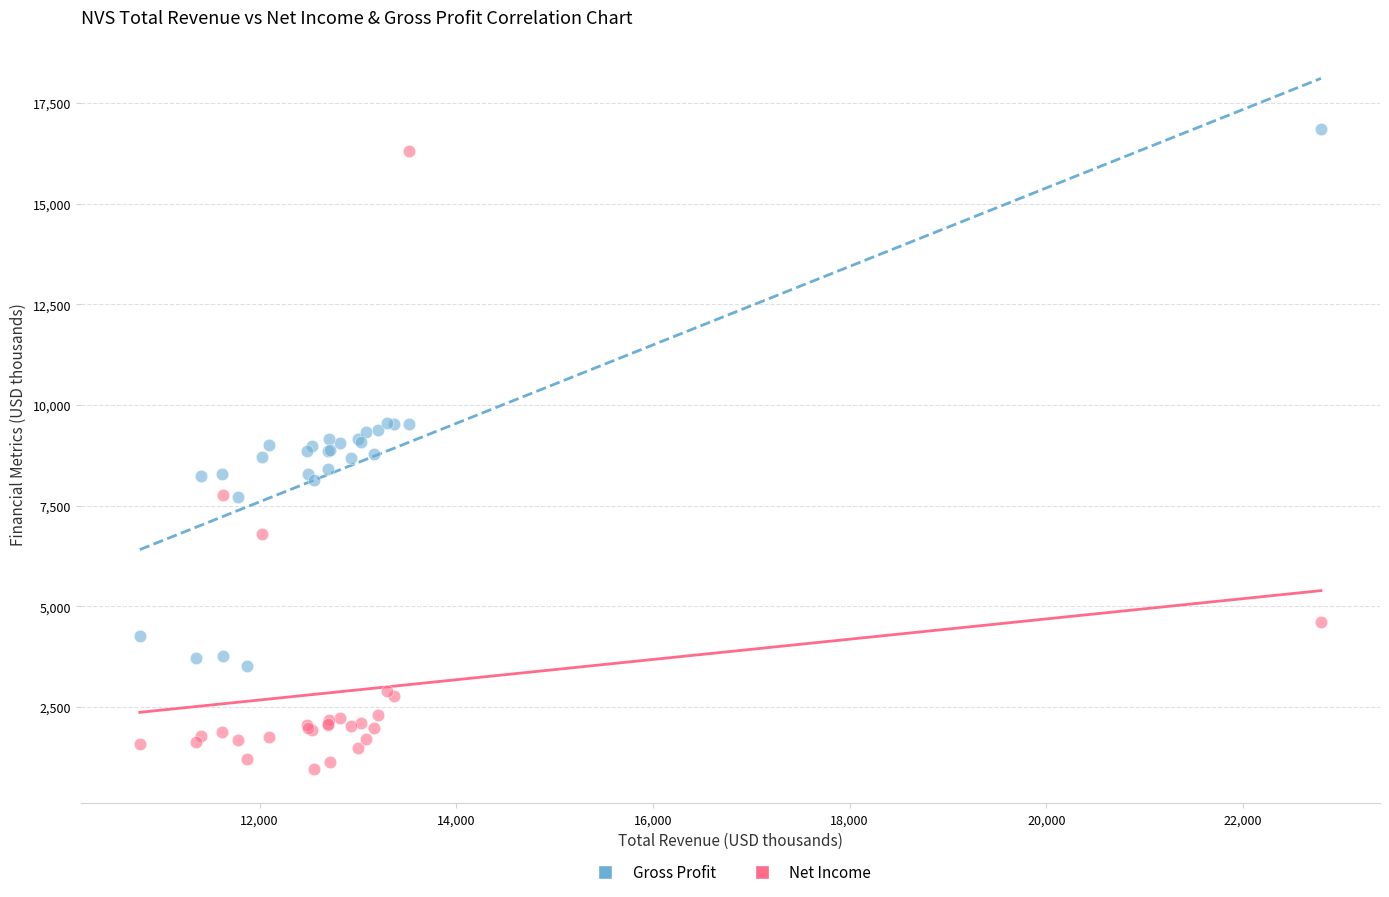

What is the X range (max minus min) for the scatter plot?

12009